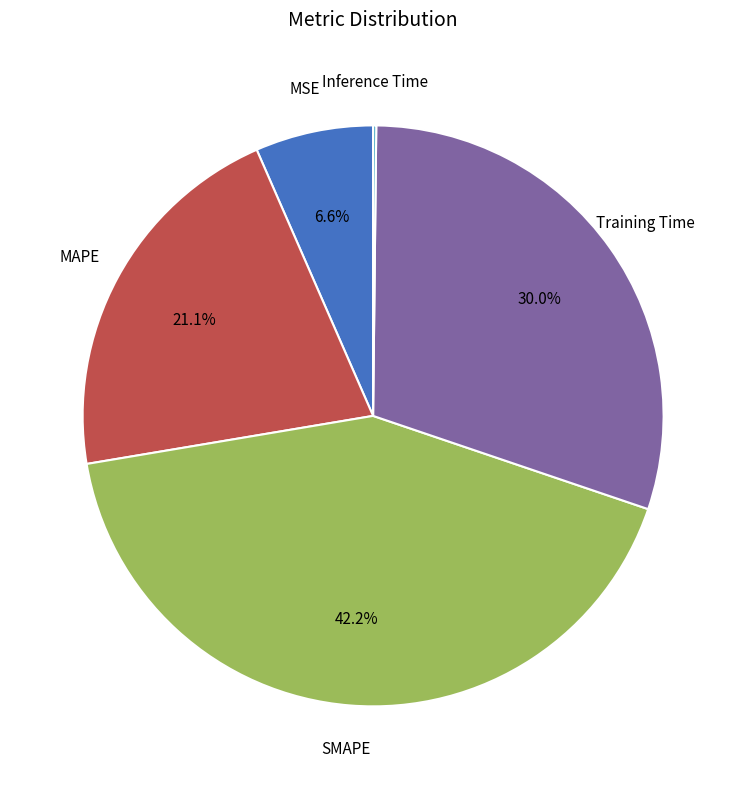

Does any single category account for the majority?

No